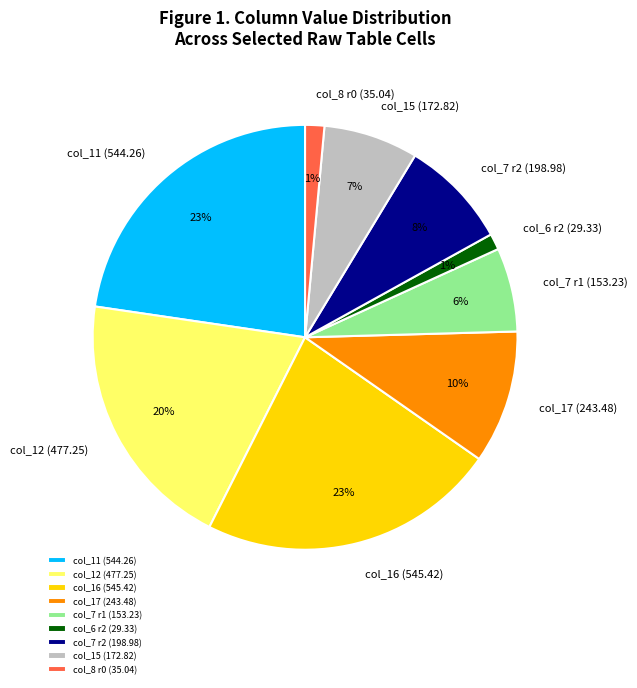

What percentage is the col_15 (172.82) slice, to the nearest percent?

7%